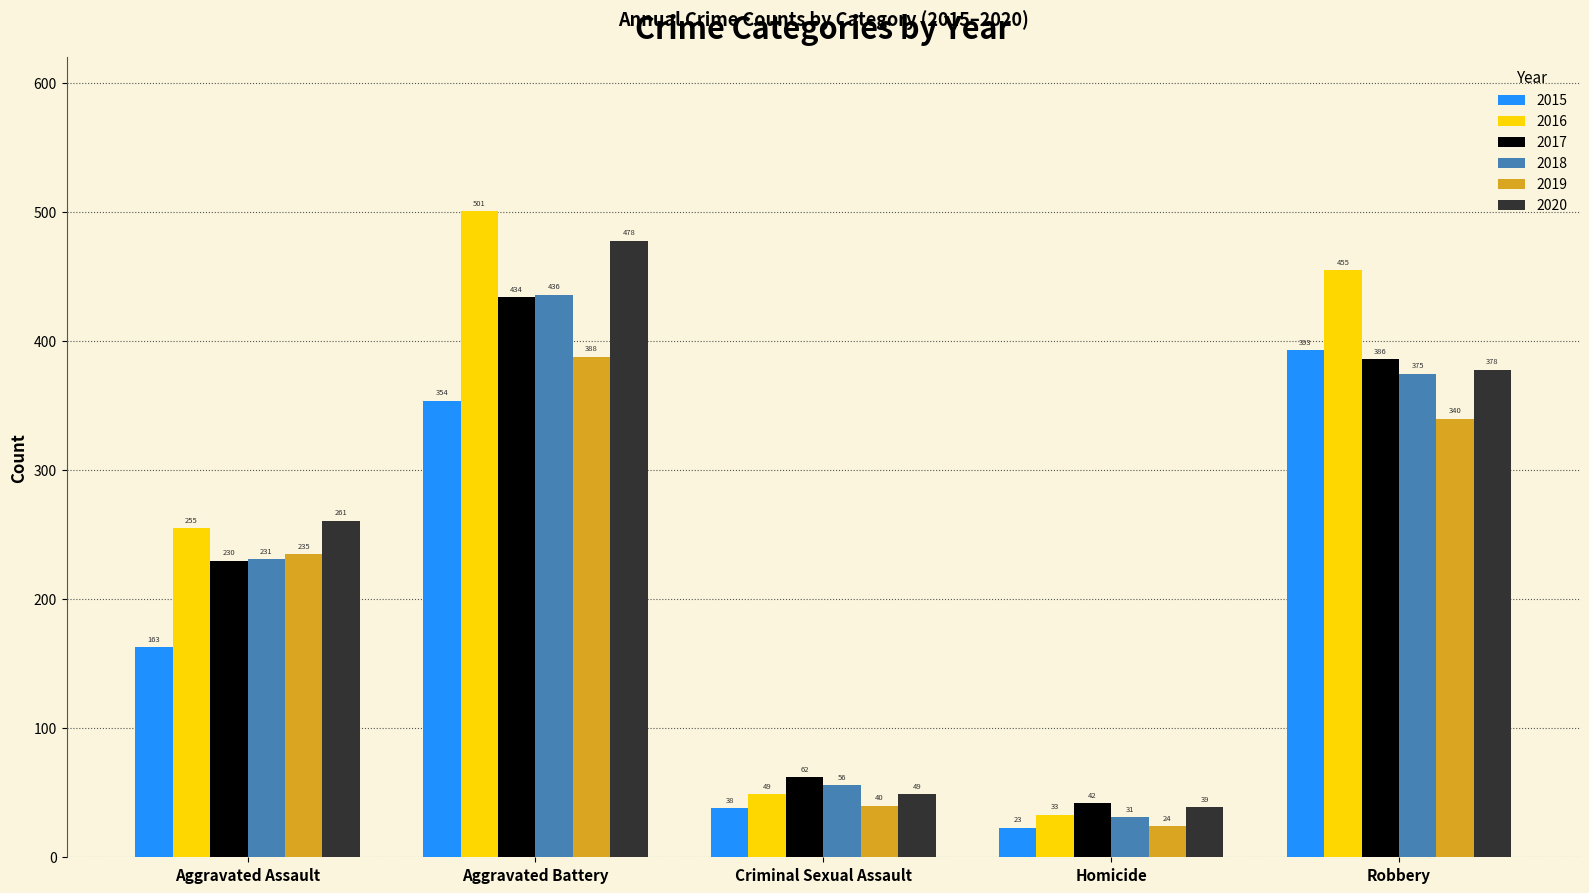

List the labels in order of 2020 value, largest first.

Aggravated Battery, Robbery, Aggravated Assault, Criminal Sexual Assault, Homicide